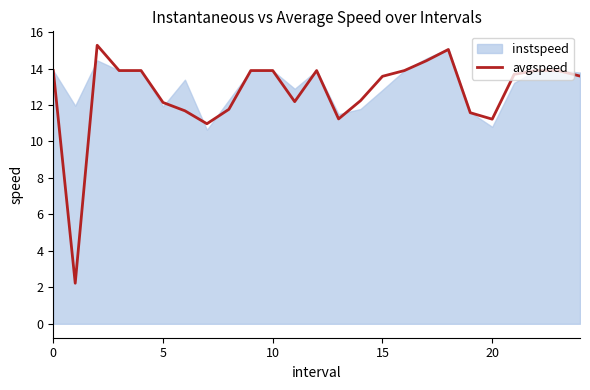

What is the value of the 17th point from the left?

13.9